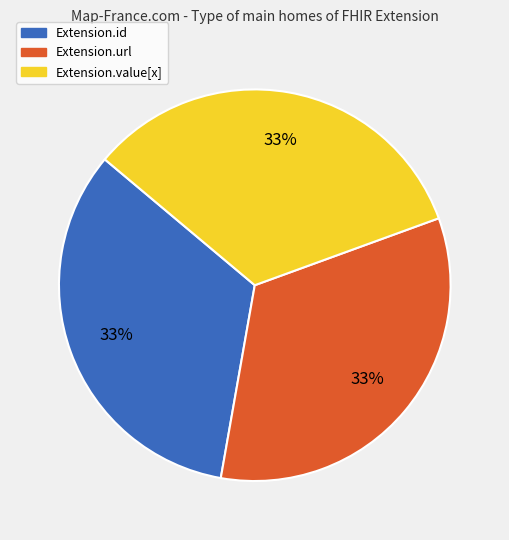

Is there a majority slice in this chart?

No